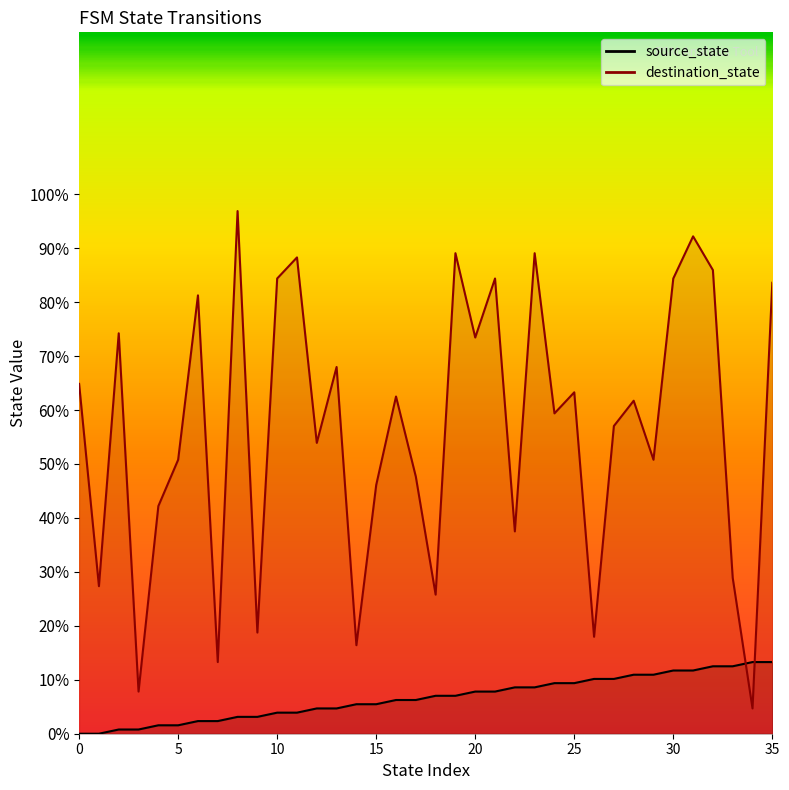

True or false: source_state and destination_state cross at least once.

True